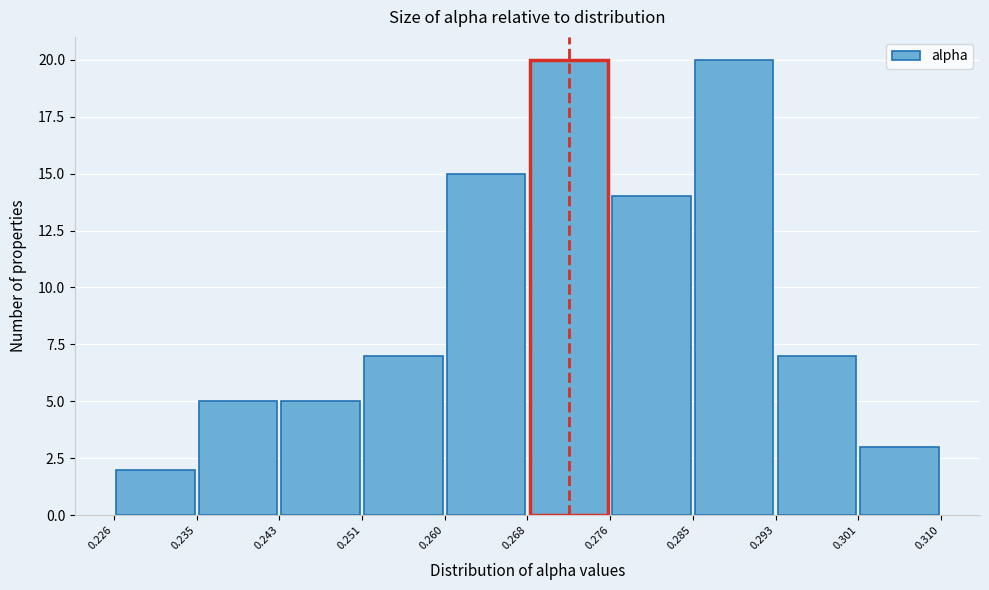

Reading left to right, transcribe this chart: for each bar, give the range it covers on the x-axis and its height. The values are not printed on the chart, so give them approximately, as read against the axis.

0.226 to 0.235: 2
0.235 to 0.243: 5
0.243 to 0.251: 5
0.251 to 0.260: 7
0.260 to 0.268: 15
0.268 to 0.276: 20
0.276 to 0.285: 14
0.285 to 0.293: 20
0.293 to 0.301: 7
0.301 to 0.310: 3